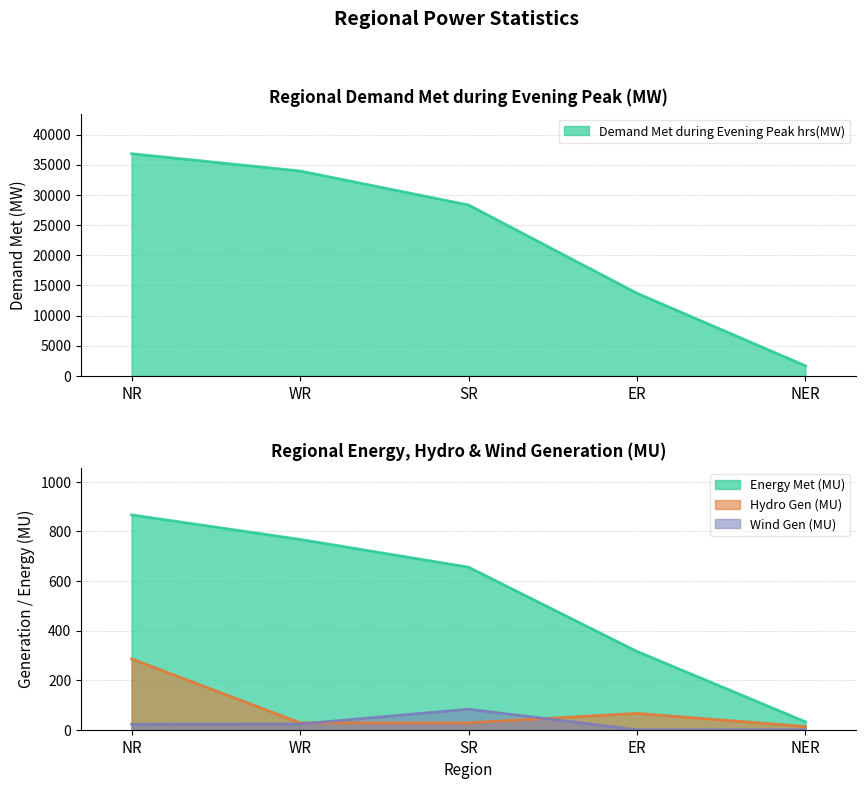

Rank the categories by Hydro Gen(MU) value from lowest to highest.

NER, WR, SR, ER, NR